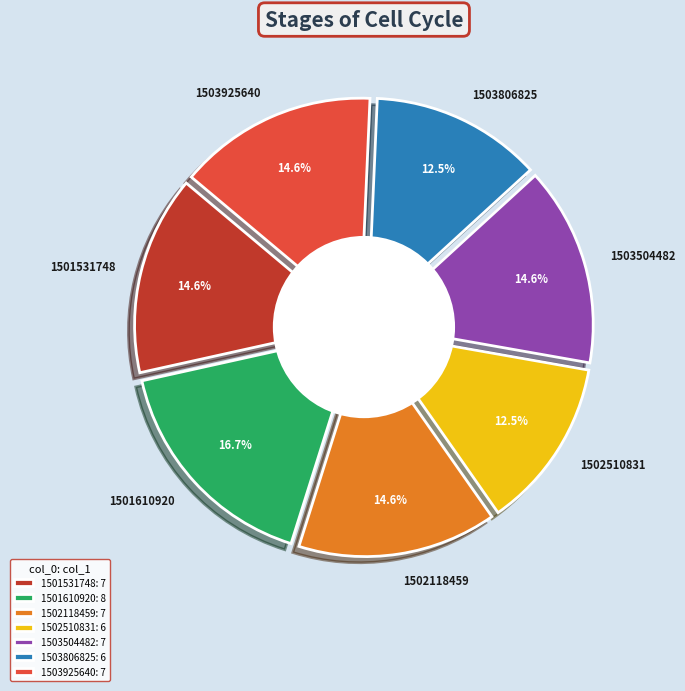

What percentage is the 1503925640 slice, to the nearest percent?

15%